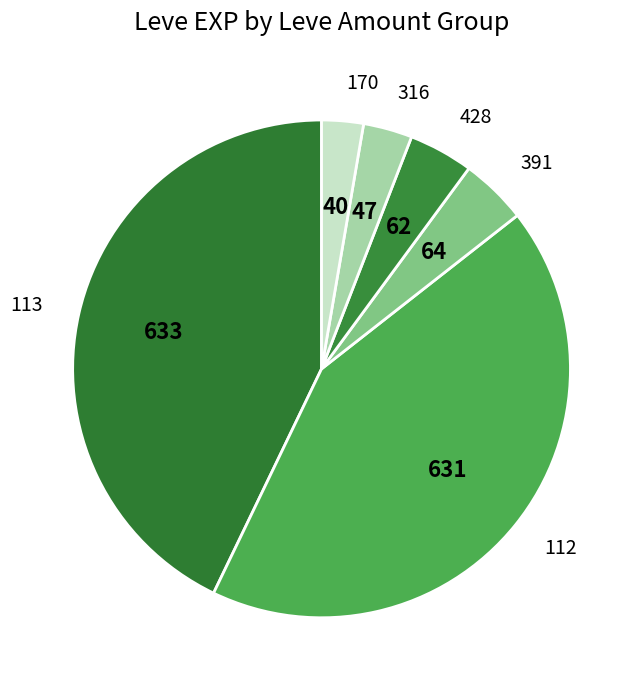

Approximately how many times larger is the value at 391 compared to 428?

1.0